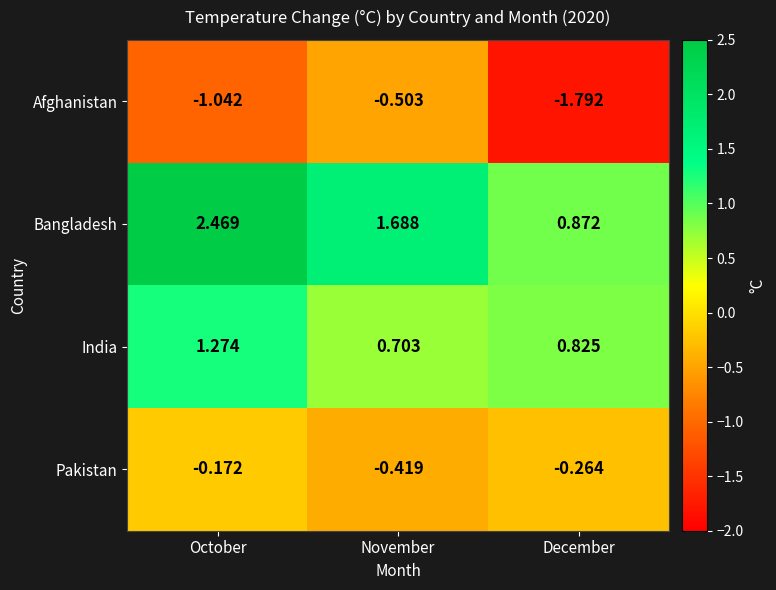

Which category has the lowest value across all series?

December